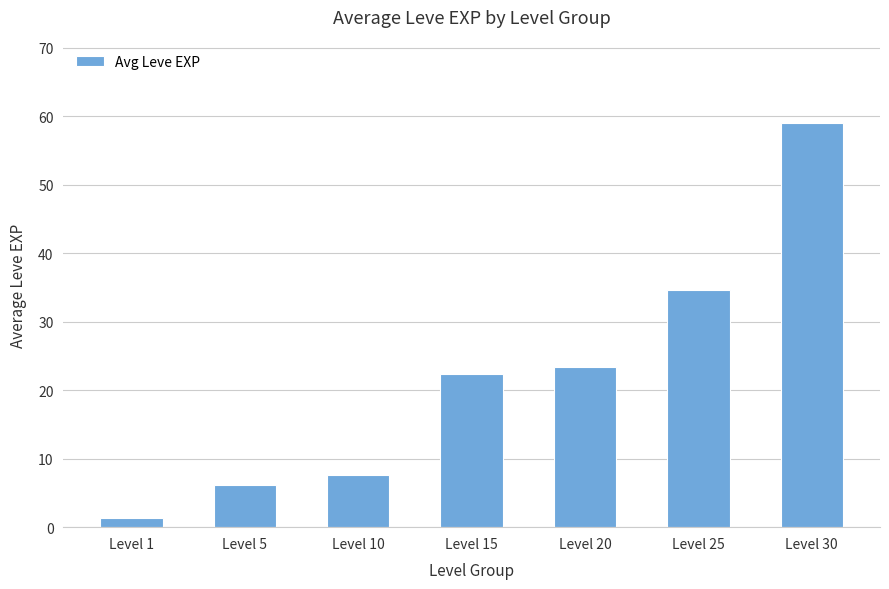

Between Level 20 and Level 1, which is larger?

Level 20